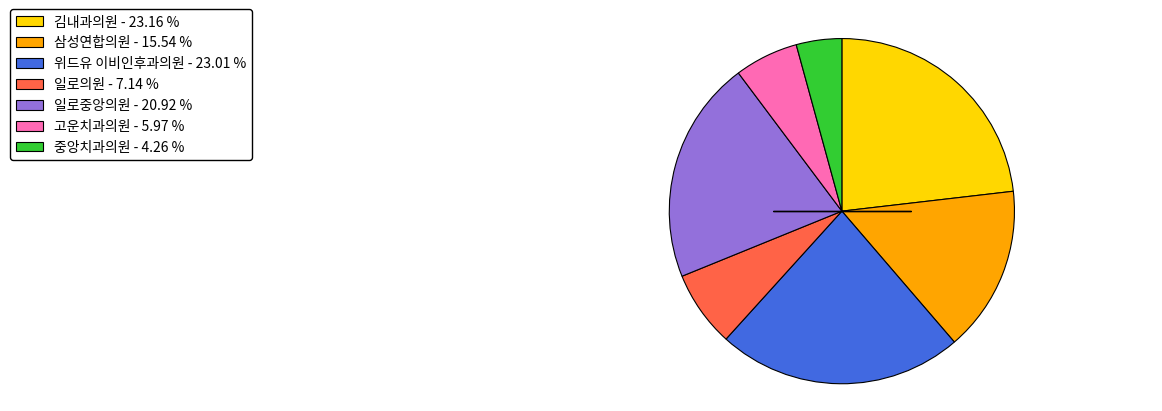

Is 고운치과의원 - 5.97 % the majority of the pie?

No